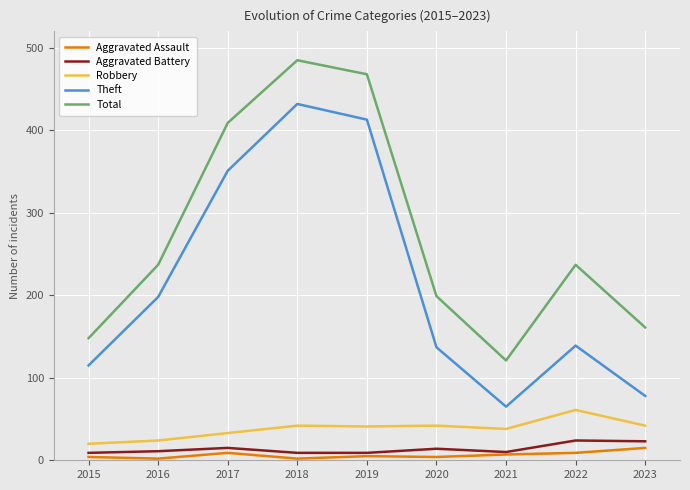

True or false: Theft and Aggravated Assault cross at least once.

False